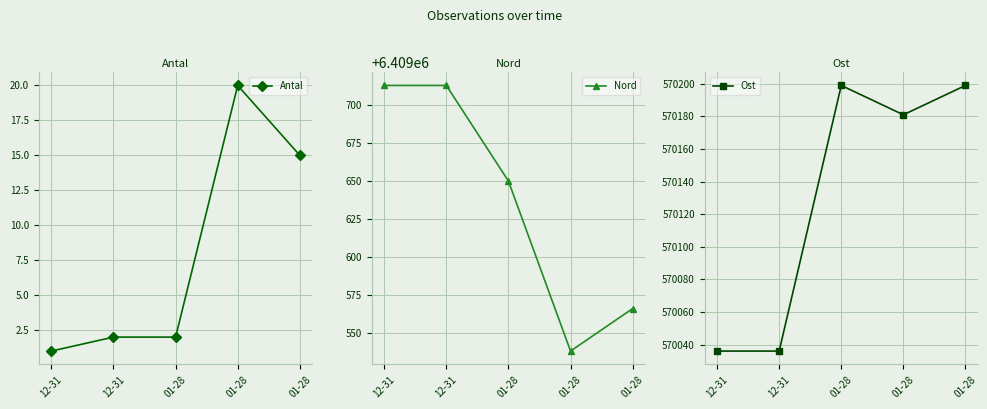

Reading left to right, list all the values displayed in this chart.

Antal: 12-31=1	12-31=2	01-28=2	01-28=20	01-28=15
Nord: 12-31=6409713	12-31=6409713	01-28=6409650	01-28=6409538	01-28=6409566
Ost: 12-31=570036	12-31=570036	01-28=570199	01-28=570181	01-28=570199